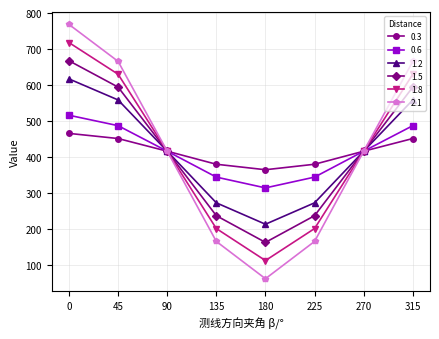

What are all the series names shown in the legend?

0.3, 0.6, 1.2, 1.5, 1.8, 2.1